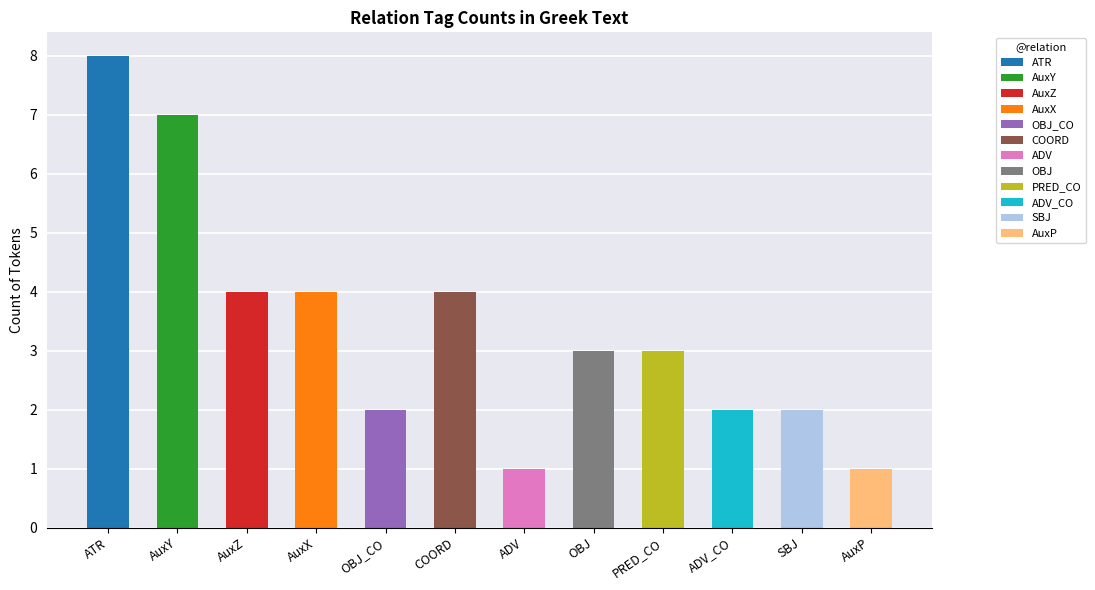

What is the sum of all values?

41